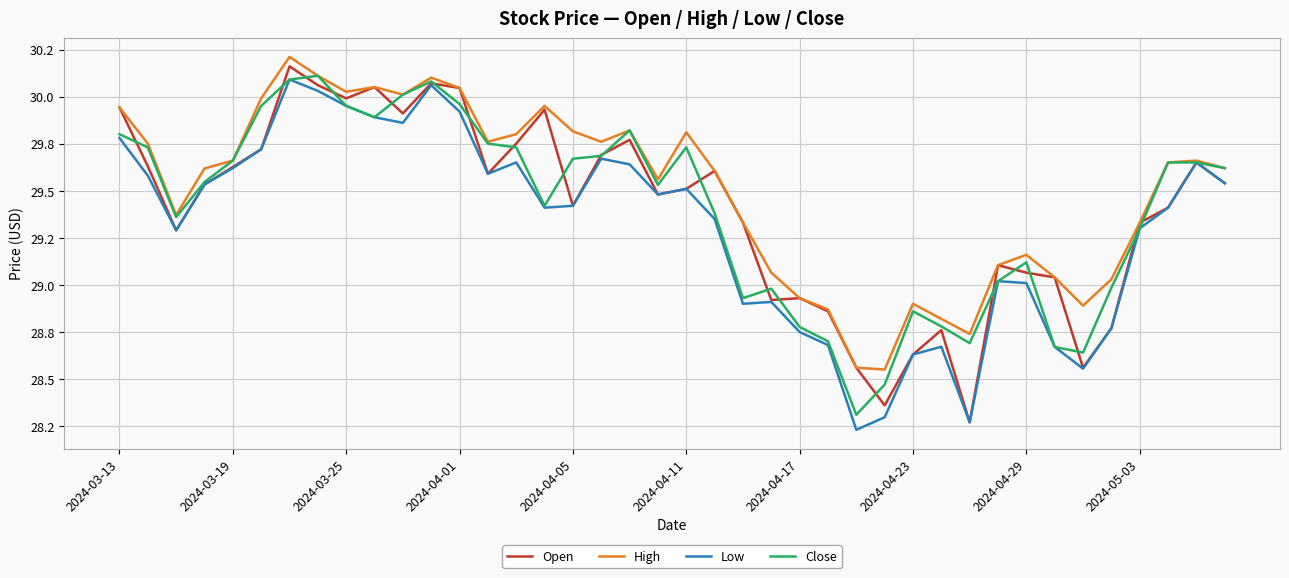

What is the difference between the maximum and minimum values in the Close series?

1.8